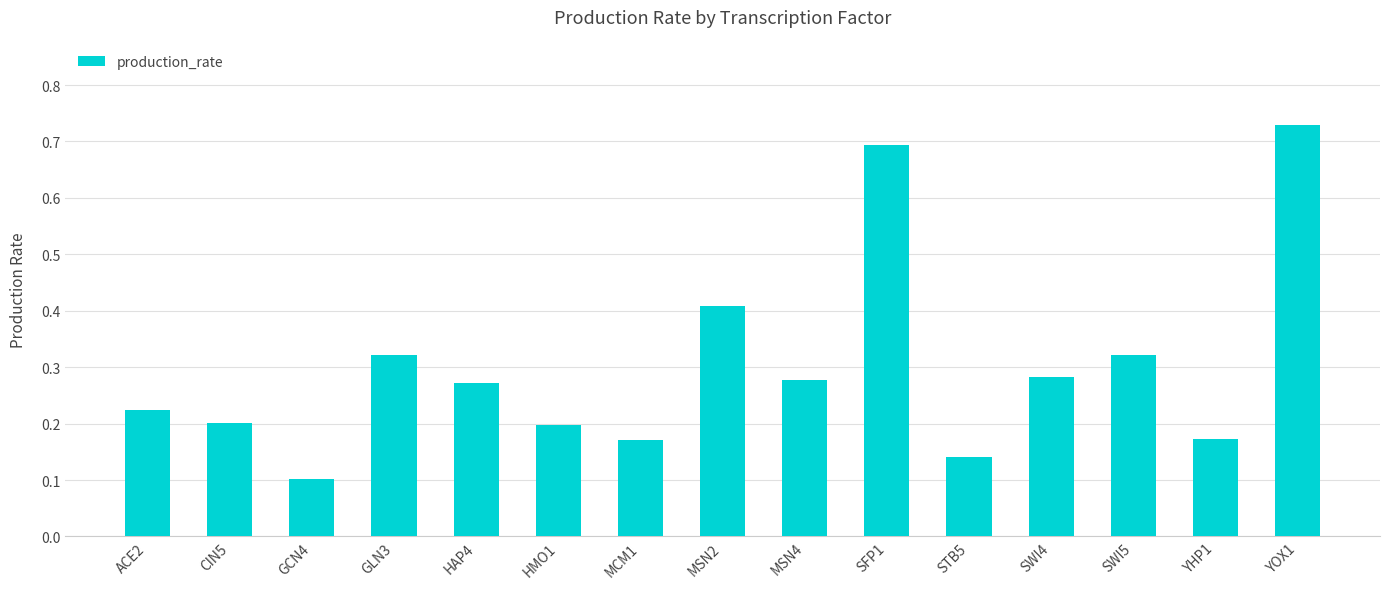

Between MSN2 and SFP1, which is larger?

SFP1